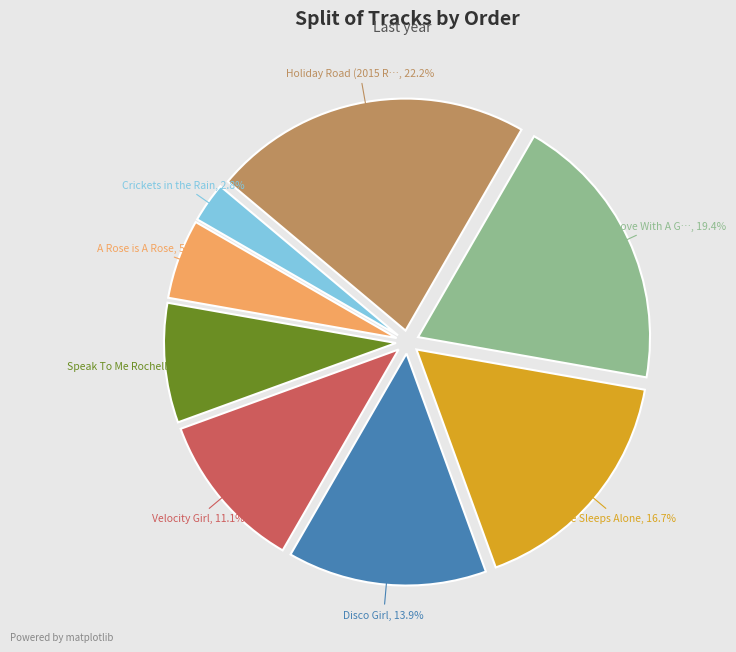

The Velocity Girl slice represents 22% of the pie. True or false?

False